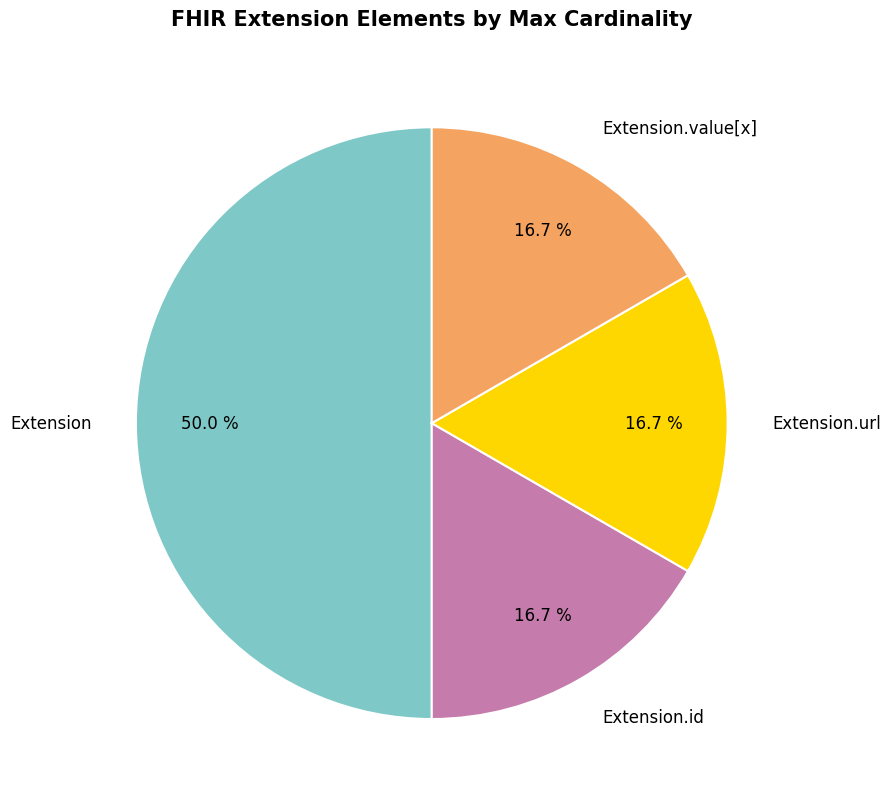

Is Extension.url the majority of the pie?

No